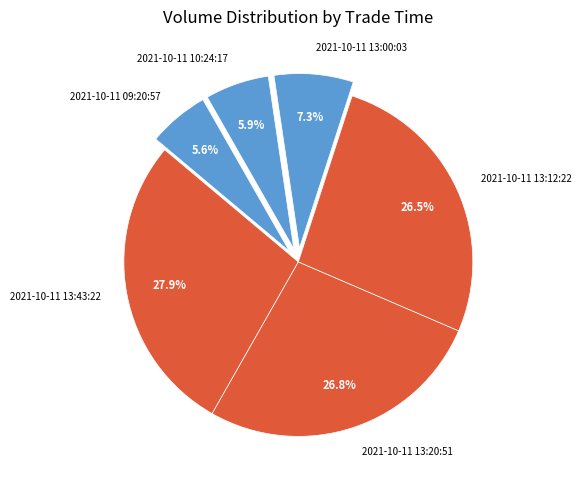

Count the number of slices in the pie.

6